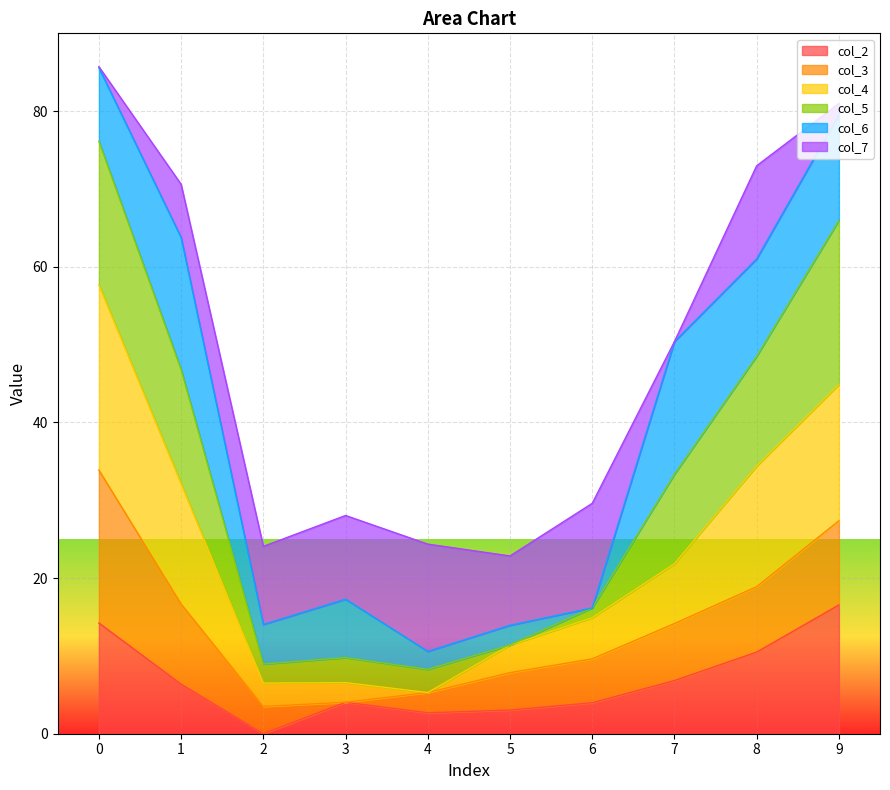

What are all the series names shown in the legend?

col_2, col_3, col_4, col_5, col_6, col_7